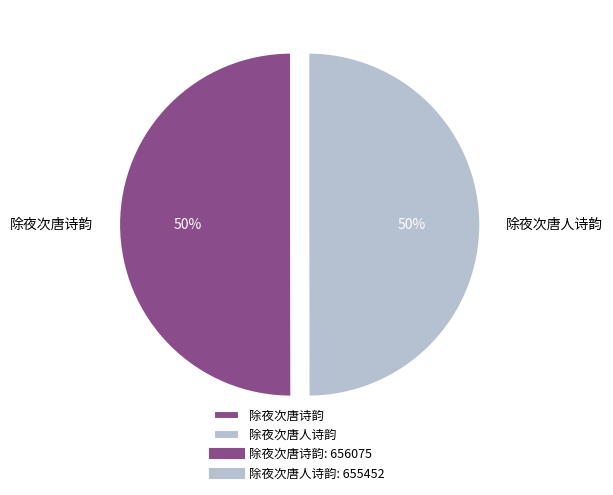

What percentage is the 除夜次唐人诗韵 slice, to the nearest percent?

50%